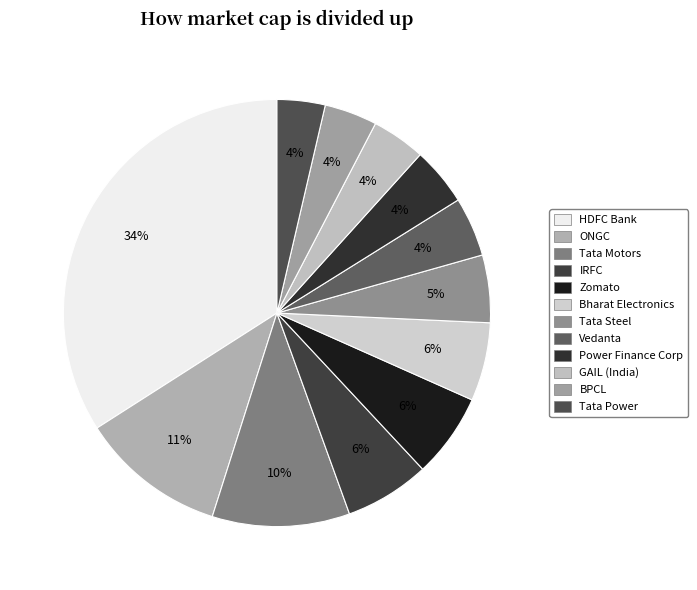

How many segments does this pie chart have?

12